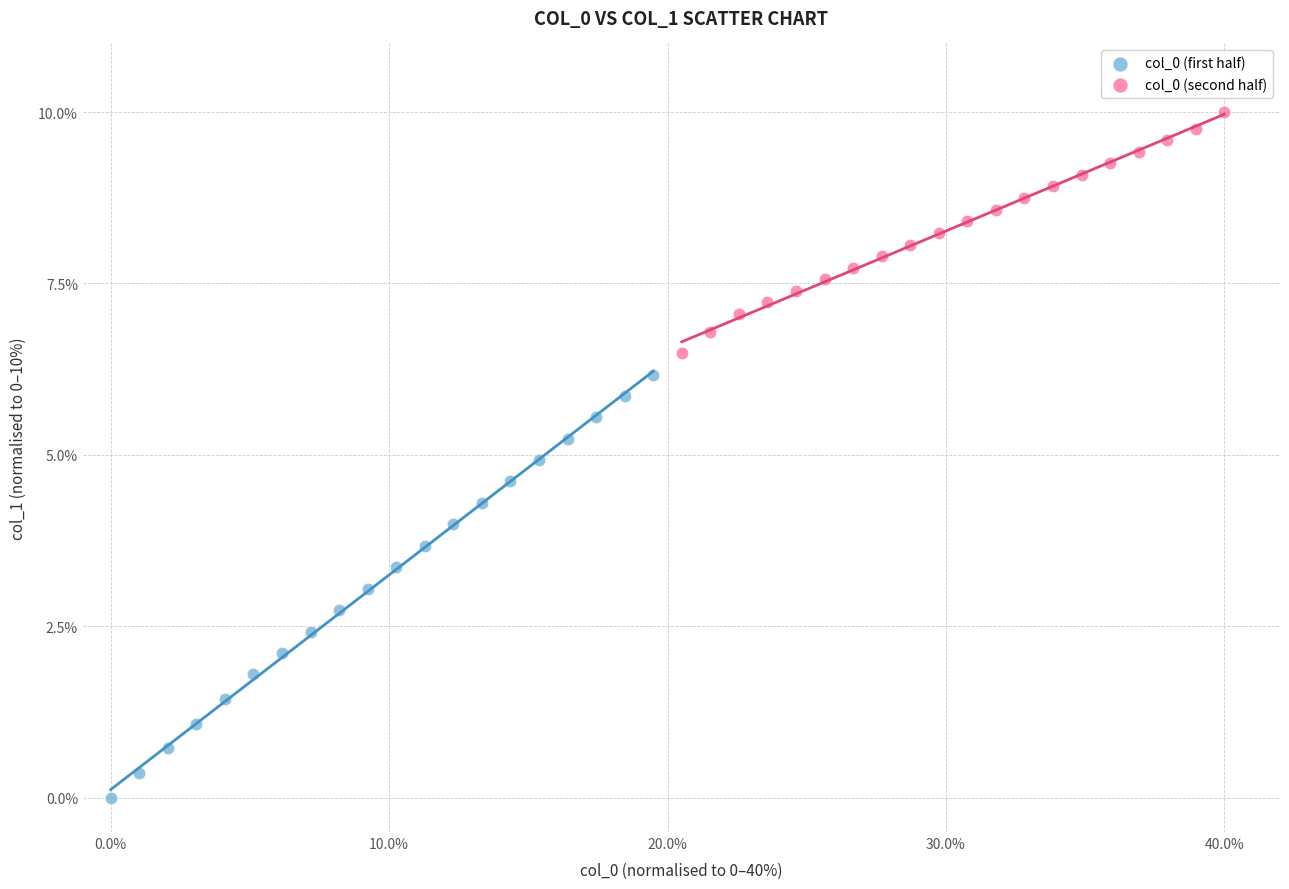

Which series contains the highest Y value?

col_0 (second half)